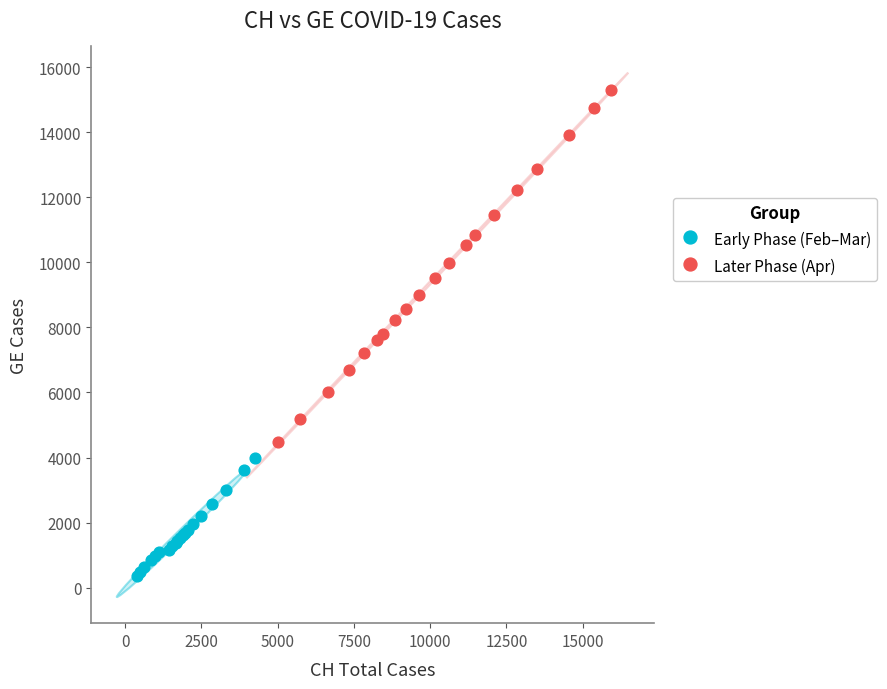

Which series reaches the minimum Y coordinate?

Early Phase (Feb–Mar)